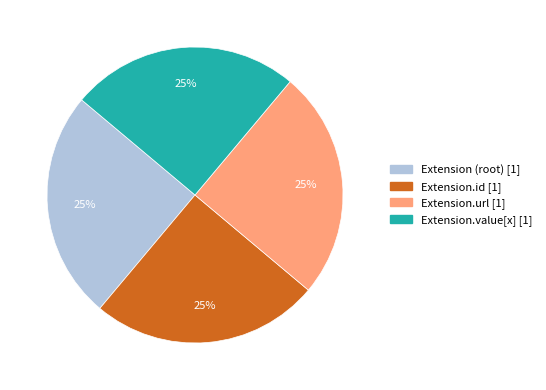

Does any single category account for the majority?

No